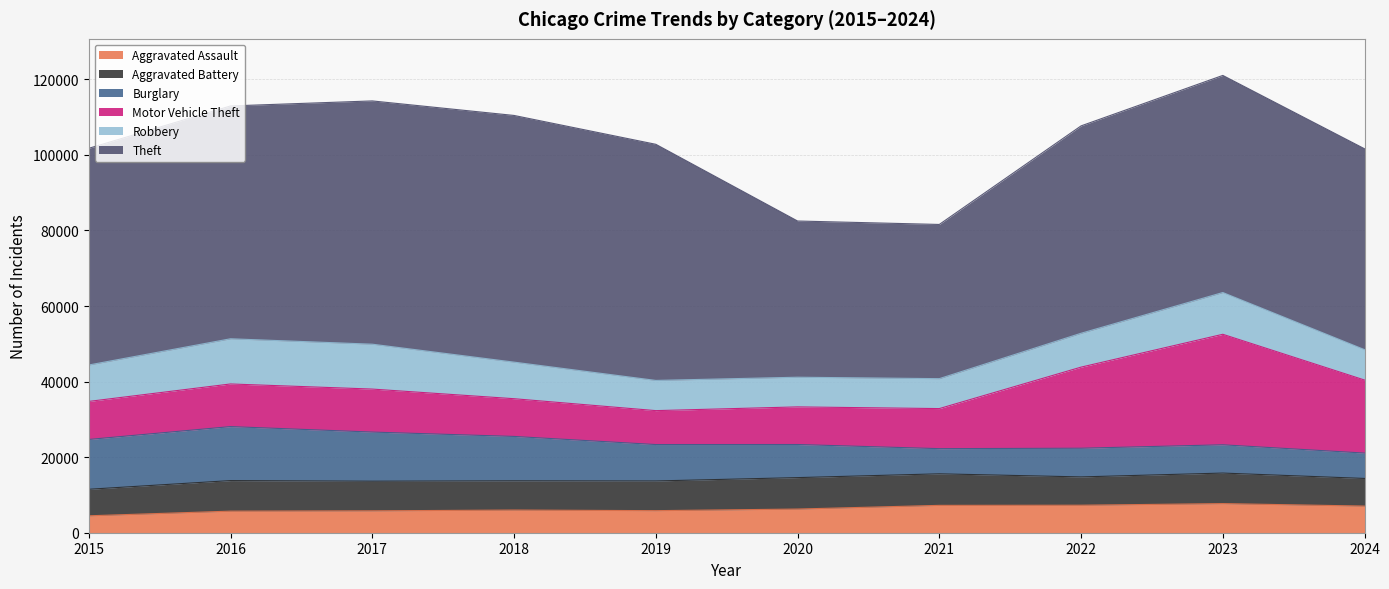

What is the average value of the Aggravated Assault series?

6338